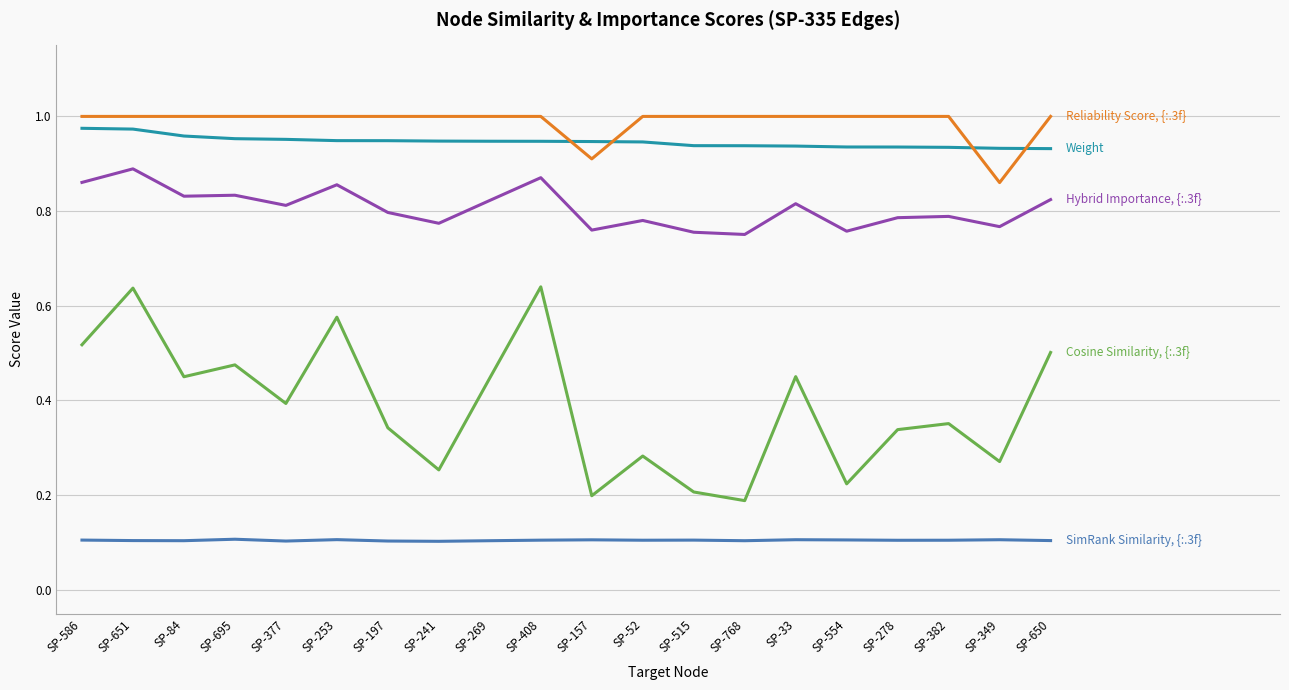

What position from the left is SP-554?

16